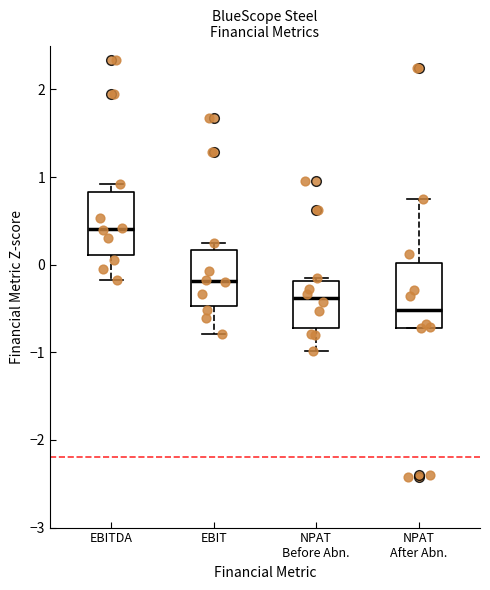

Which box has the lowest median line?

NPAT After Abn.